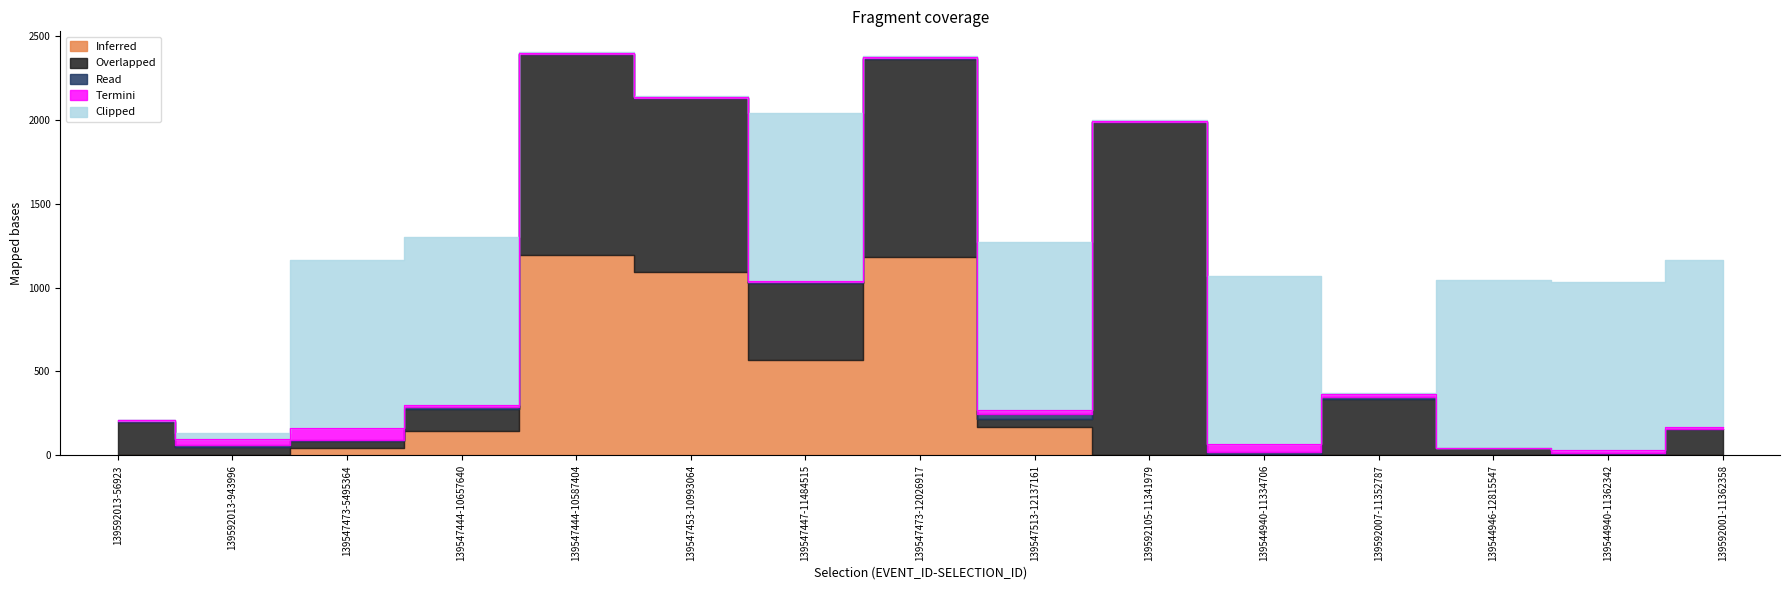

The value of Overlapped at 139547447-11484515 is 776.2. True or false?

False